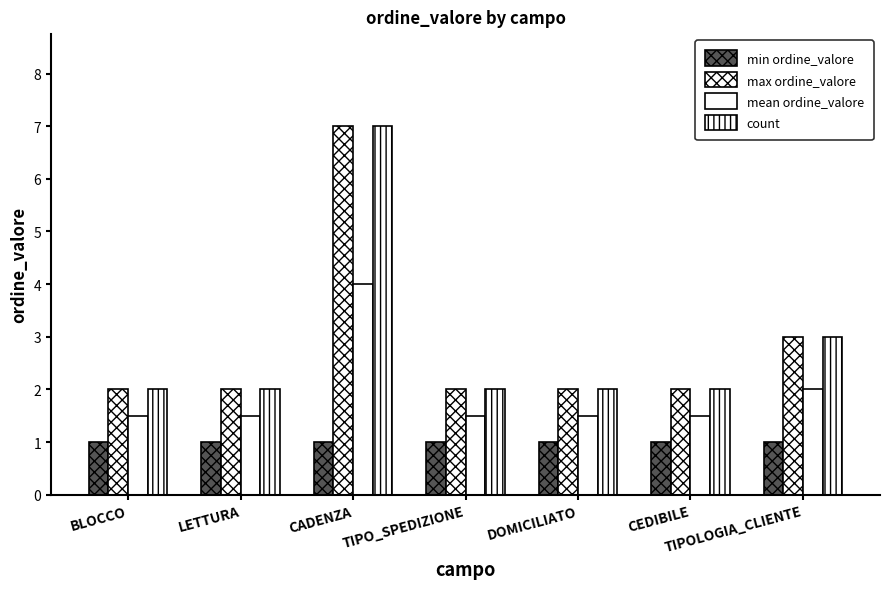

Which category has the lowest value across all series?

BLOCCO